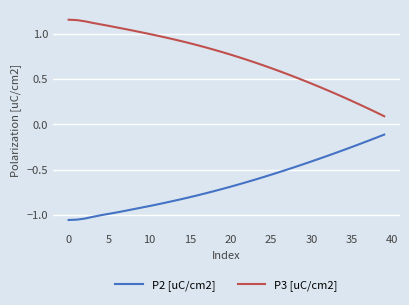

Is this an area chart (filled region under the line)?

No